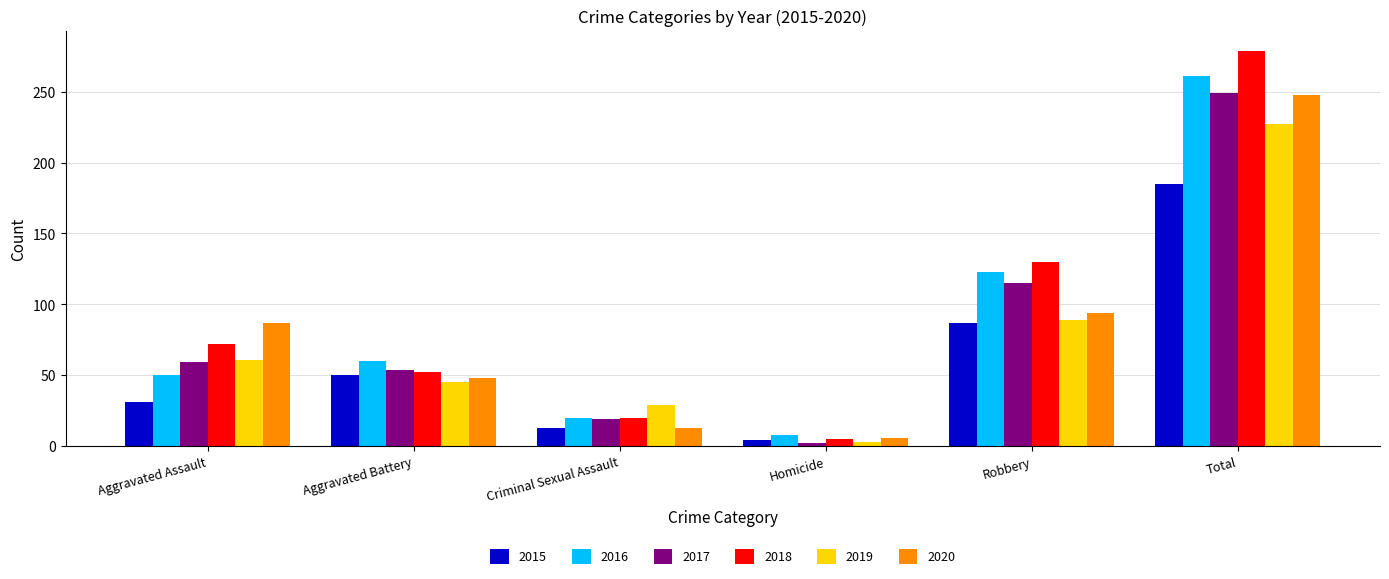

Which series has the largest total across all categories?

2018